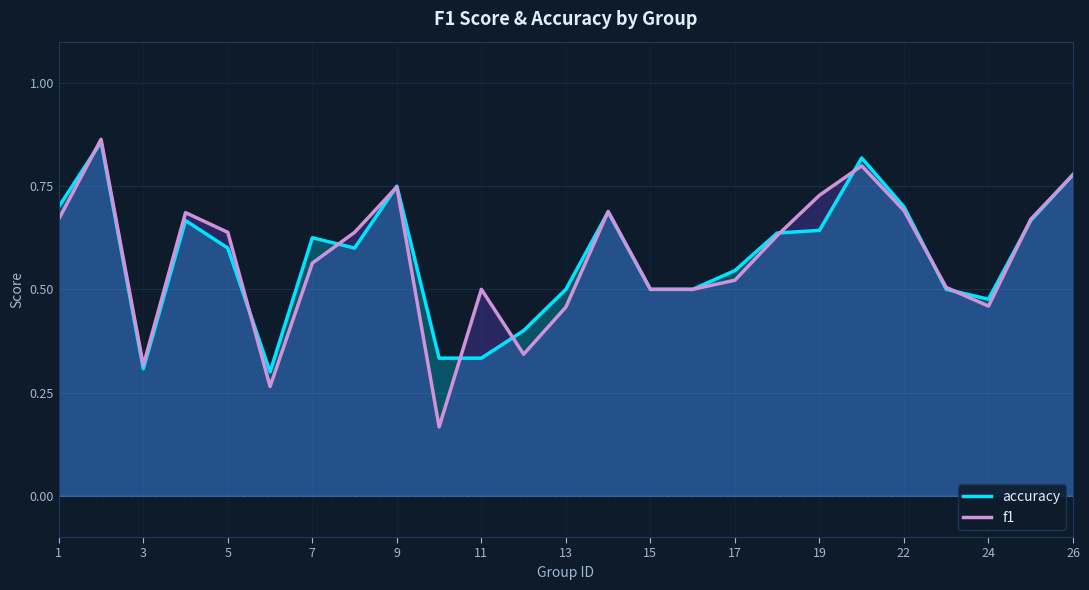

What is the value of the accuracy point at the 19th from the left?

0.6